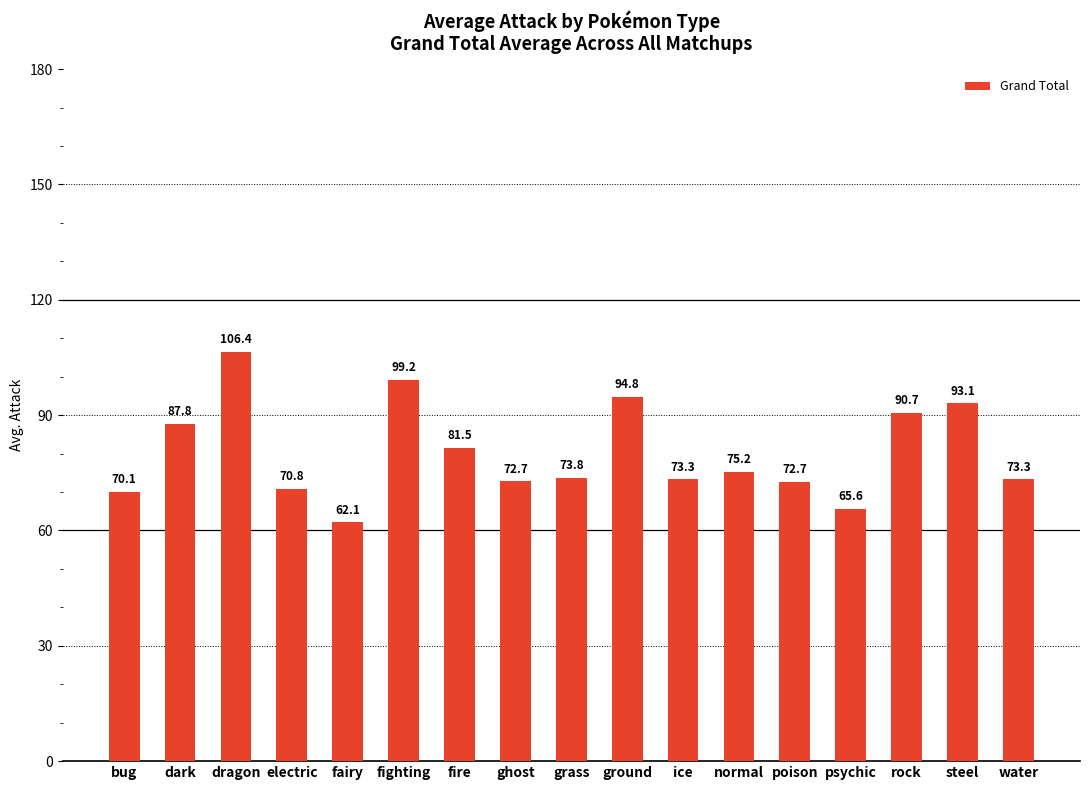

Does the chart contain any negative values?

No